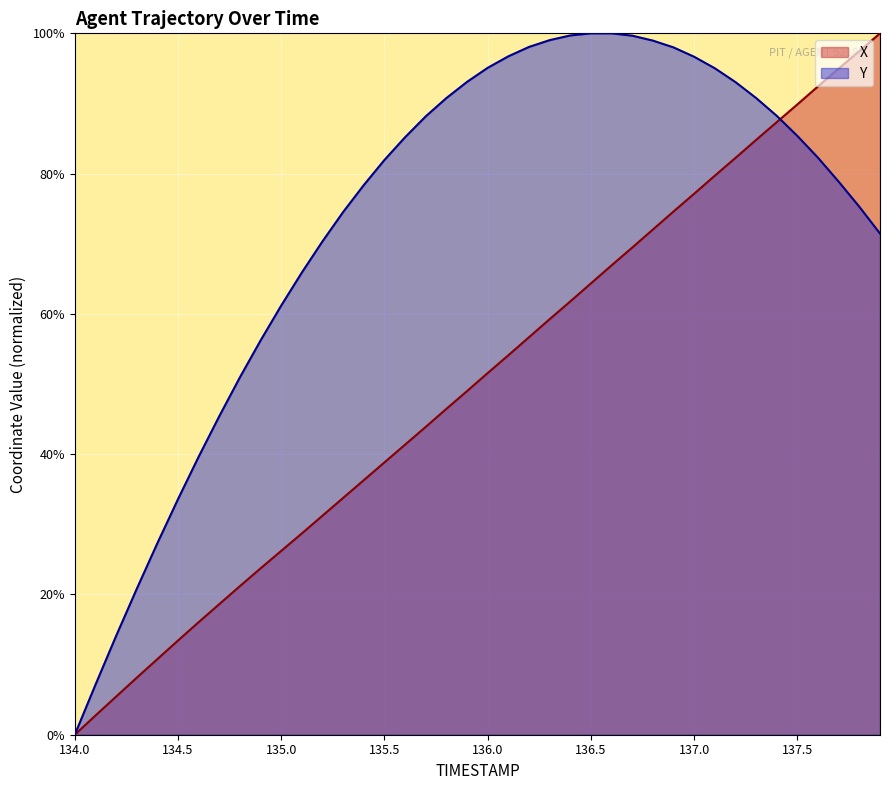

Which series has the largest total across all categories?

Y